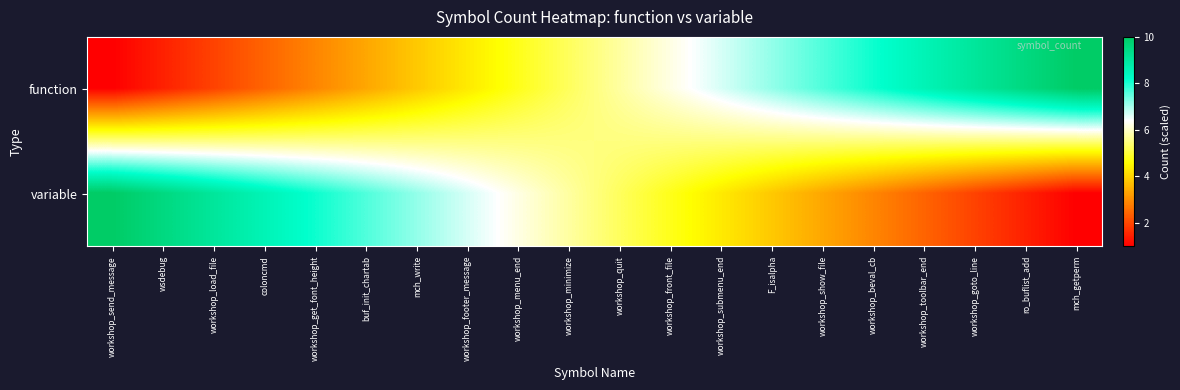

Which label corresponds to the largest value in the chart?

mch_getperm